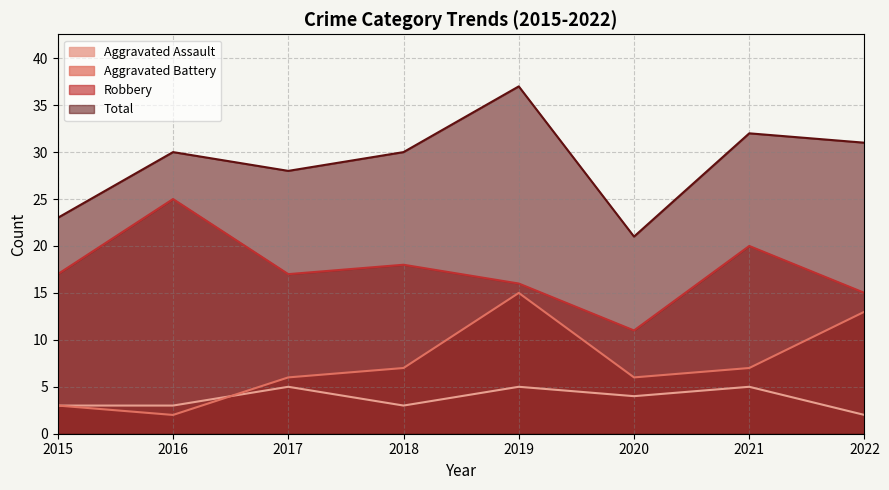

Reading left to right, what are all the values shown in this chart?

Aggravated Assault: 2015=3	2016=3	2017=5	2018=3	2019=5	2020=4	2021=5	2022=2
Aggravated Battery: 2015=3	2016=2	2017=6	2018=7	2019=15	2020=6	2021=7	2022=13
Robbery: 2015=17	2016=25	2017=17	2018=18	2019=16	2020=11	2021=20	2022=15
Total: 2015=23	2016=30	2017=28	2018=30	2019=37	2020=21	2021=32	2022=31